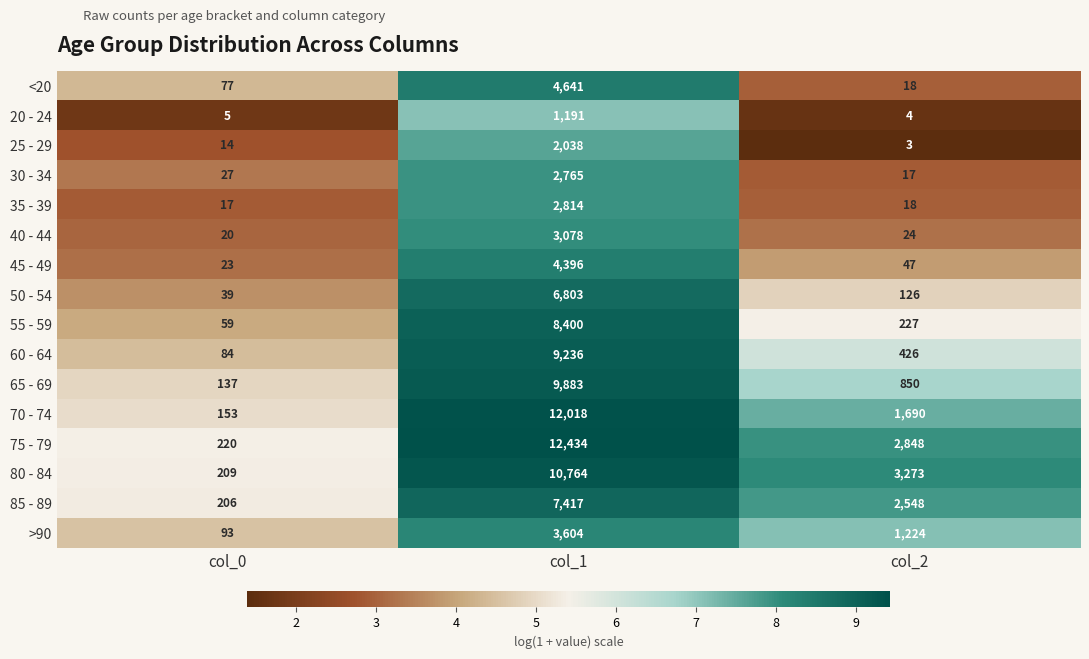

The value of 35 - 39 at col_2 is 18. True or false?

True